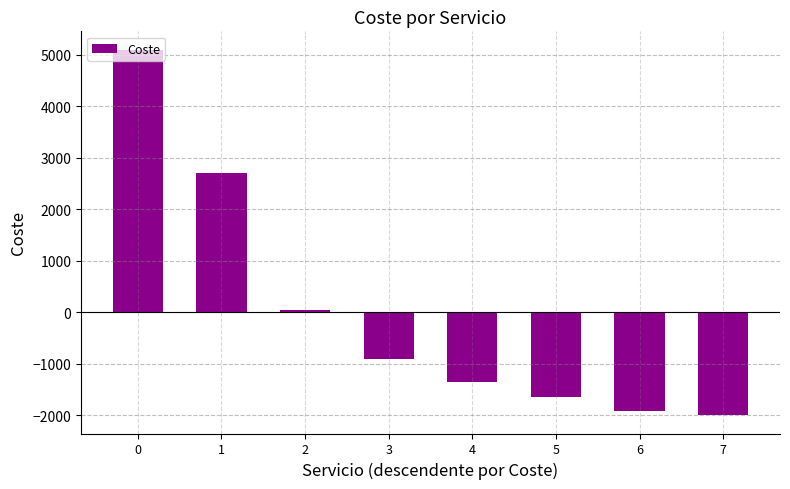

At which label is the value closest to 1546?

1